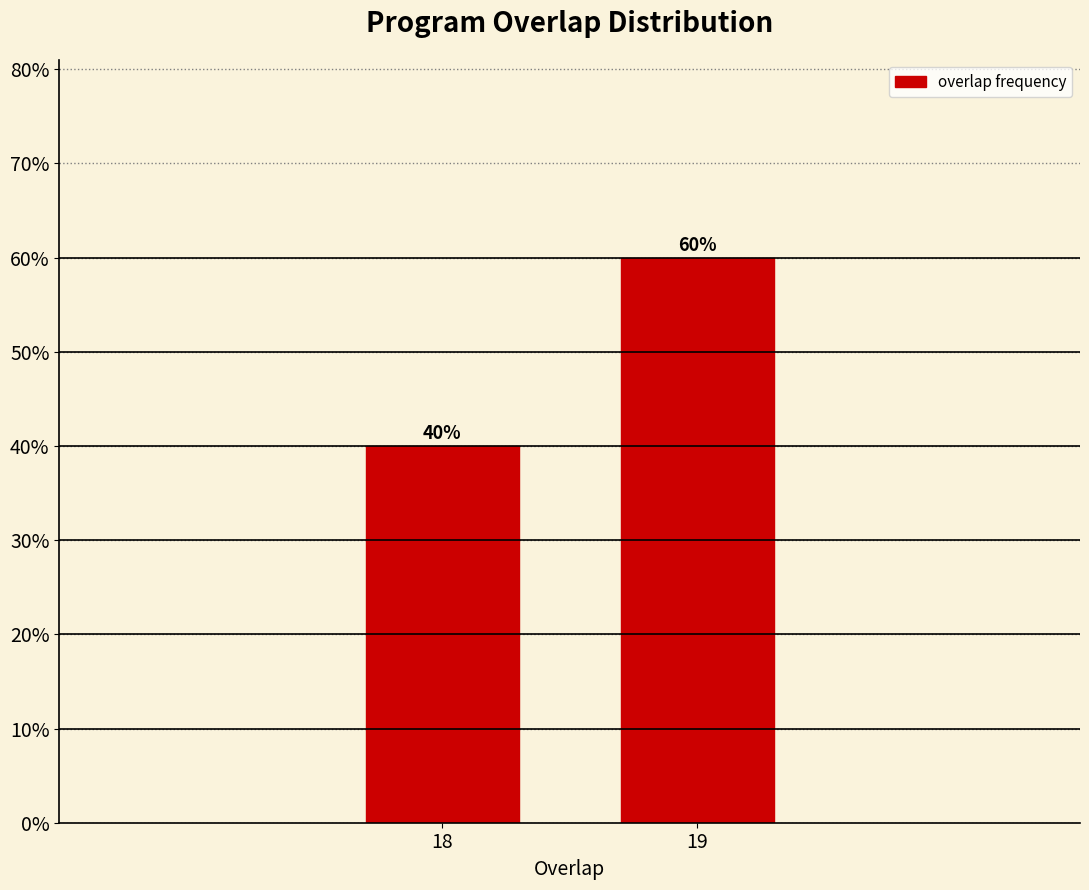

Reading left to right, transcribe all the data shown in this chart.

40	60